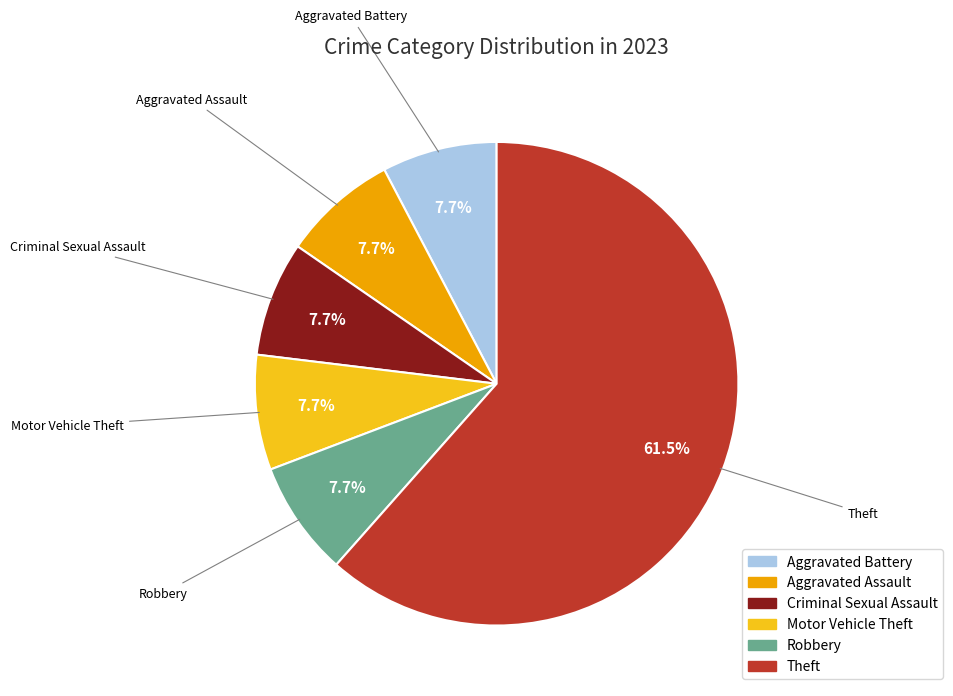

The Aggravated Battery slice represents 8% of the pie. True or false?

True